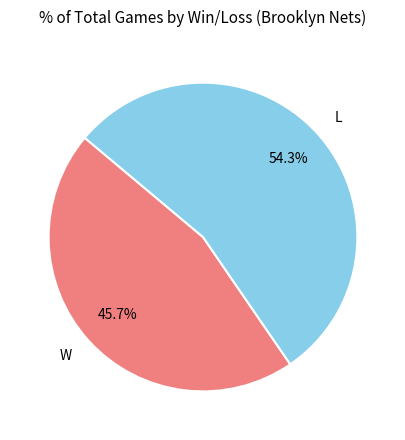

Rank the categories by value from highest to lowest.

L, W